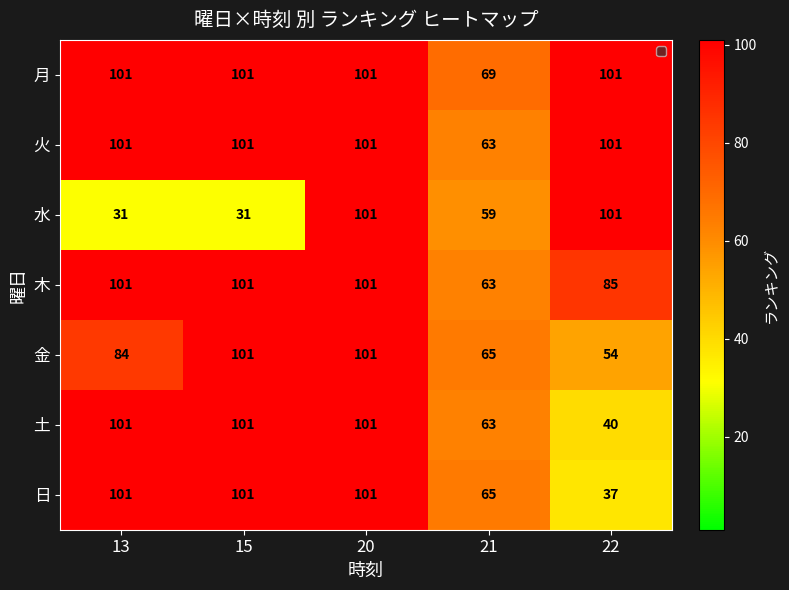

What is the approximate value of 土 at 15, to the nearest 5?

100